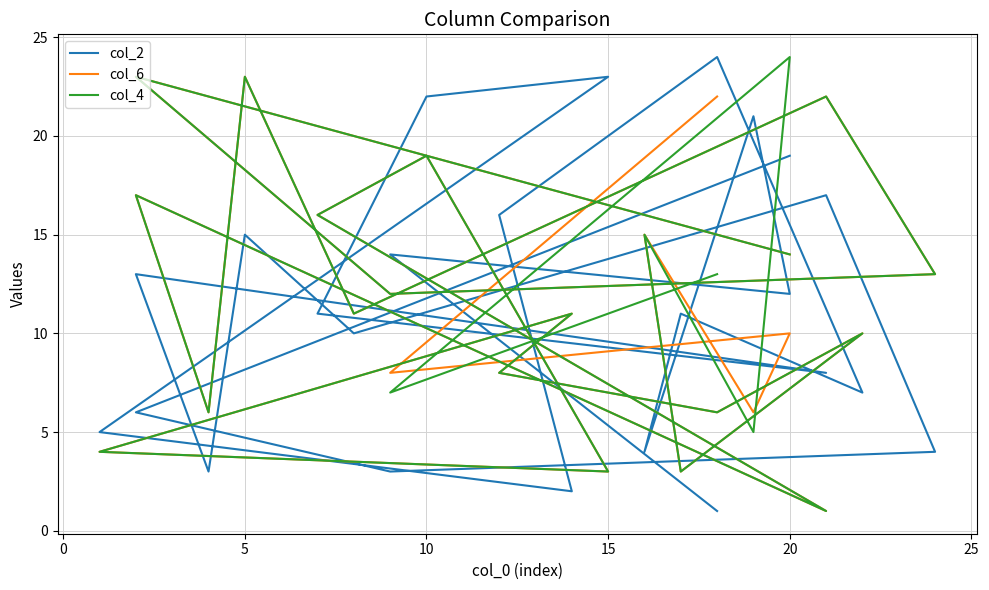

Is this an area chart (filled region under the line)?

No